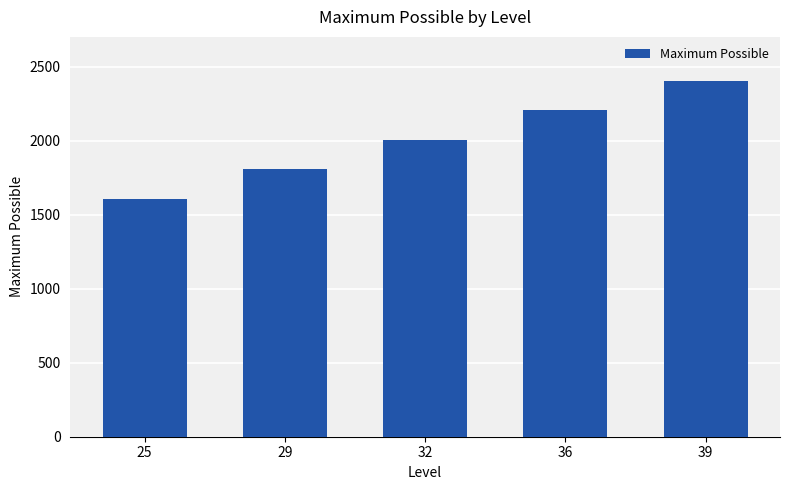

What is the value of the 2nd bar from the left?

1805